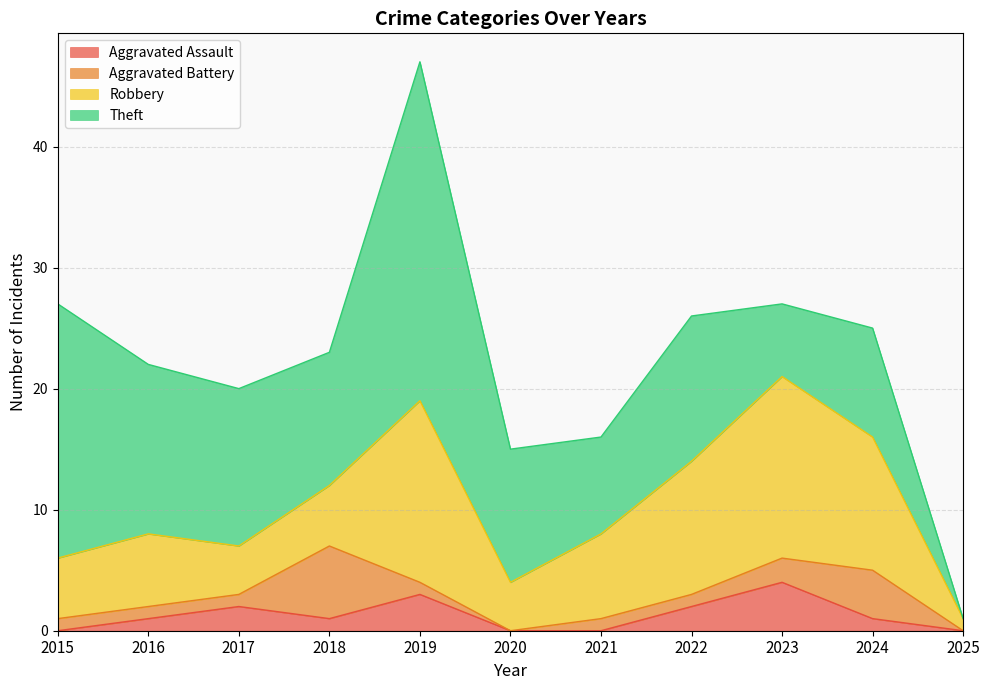

What is the difference between the maximum and second lowest values in the Aggravated Battery series?

6